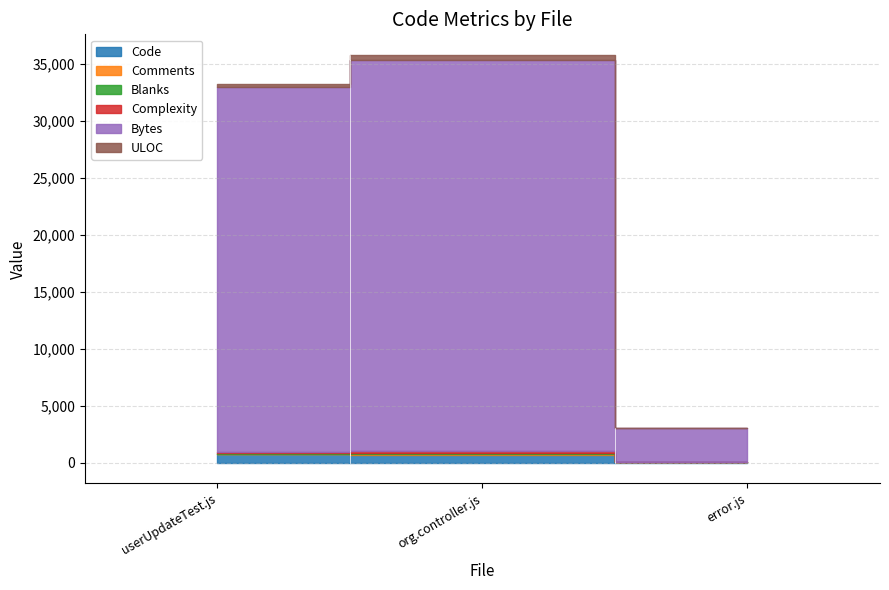

What is the lowest value of the Bytes series?

2956